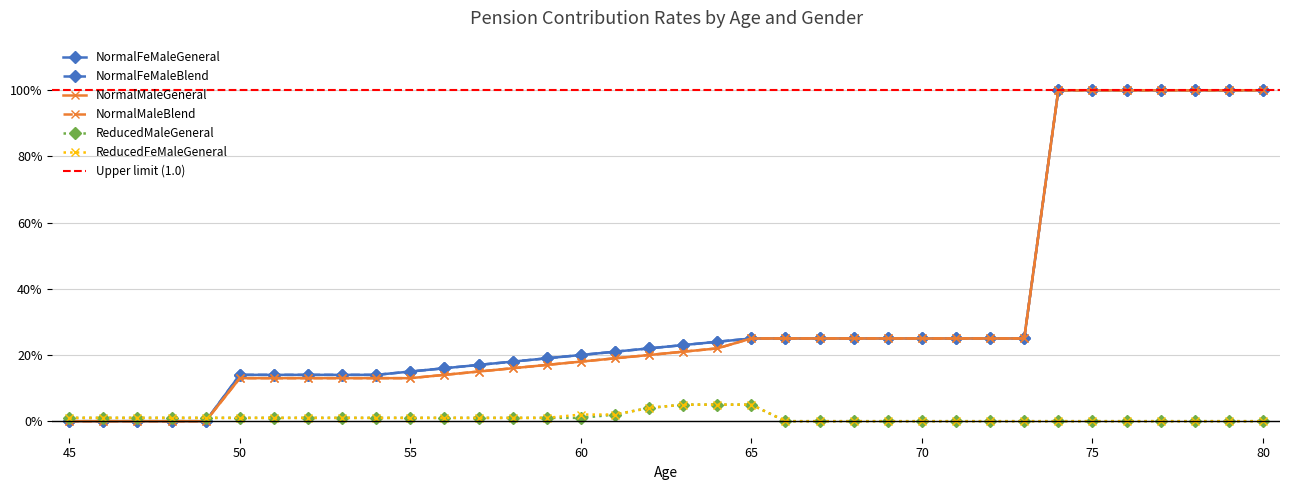

Where is NormalFeMaleBlend nearest to the value 0?

45